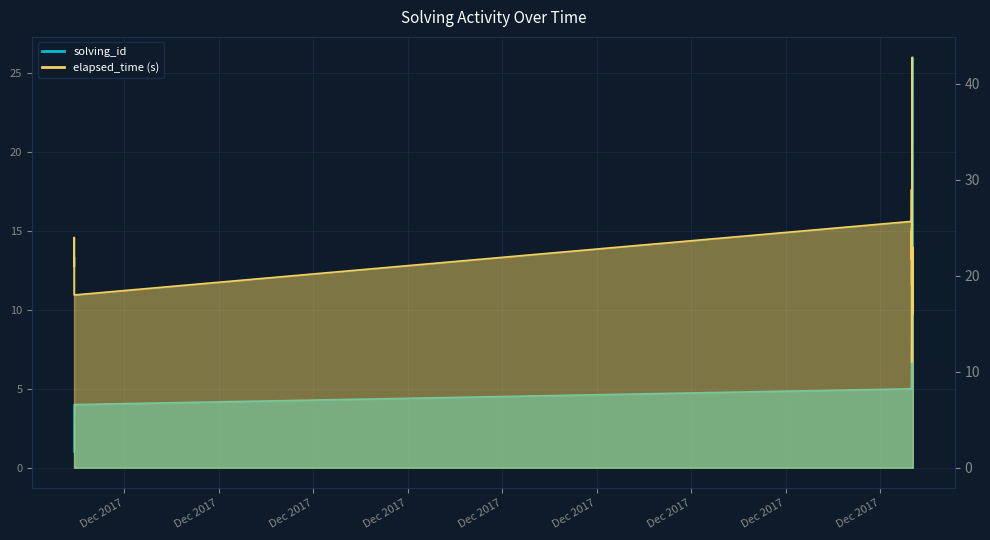

True or false: elapsed_time has more than 1 interior local peaks.

True